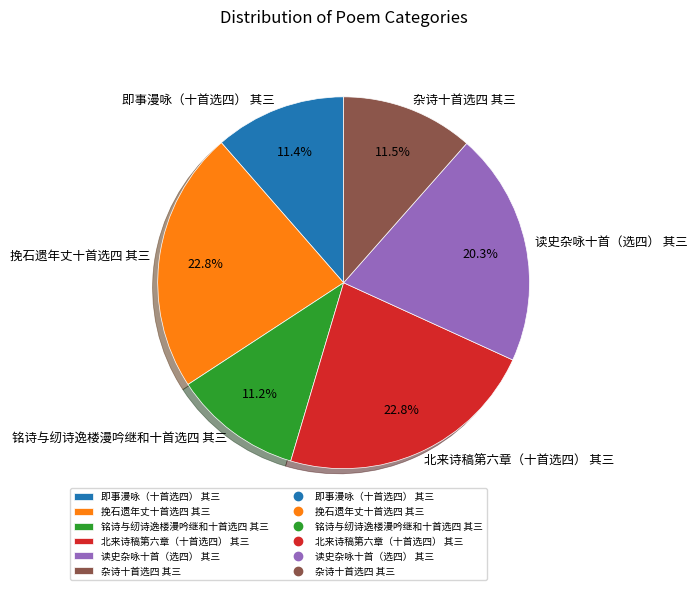

Which has a higher value, 挽石遗年丈十首选四 其三 or 杂诗十首选四 其三?

挽石遗年丈十首选四 其三